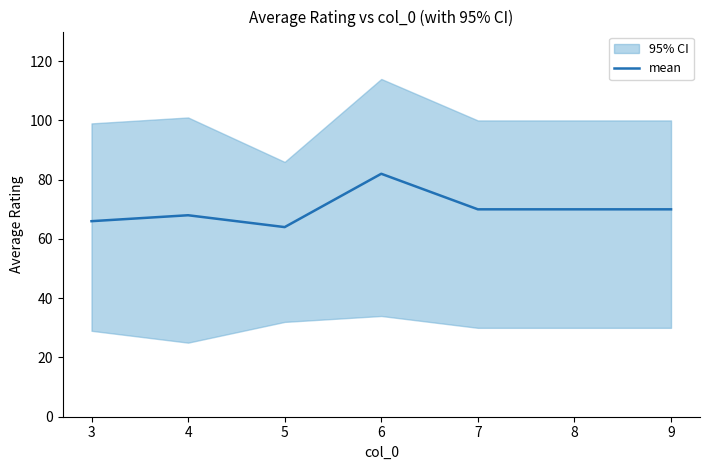

True or false: mean has a value of 64 at 5.

True